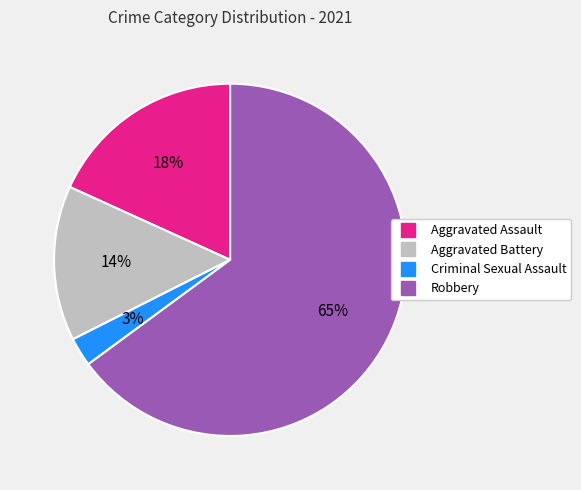

Combined, do Aggravated Assault and Aggravated Battery account for over 50%?

No